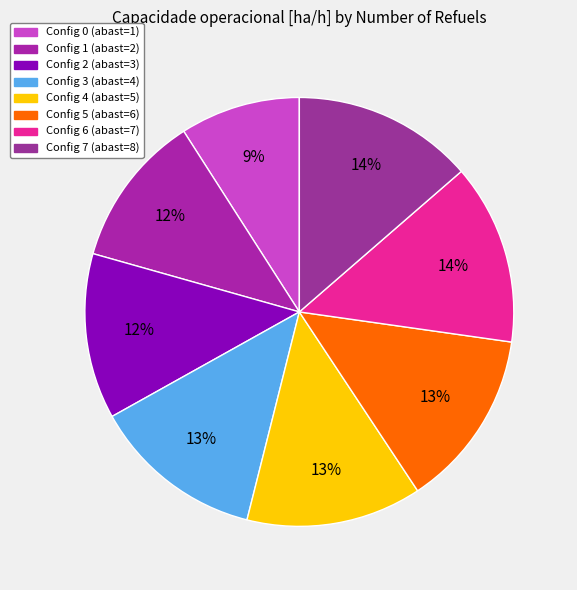

Count the number of slices in the pie.

8